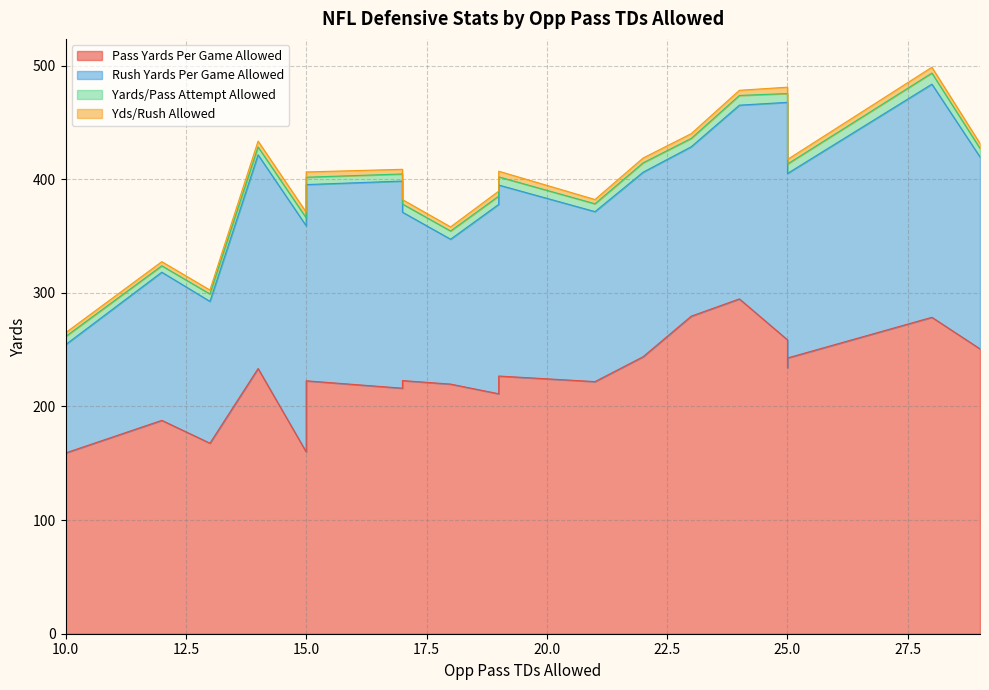

Is the value of Yards/Pass Attempt Allowed at 24 greater than the value of Yds/Rush Allowed at 25?

Yes